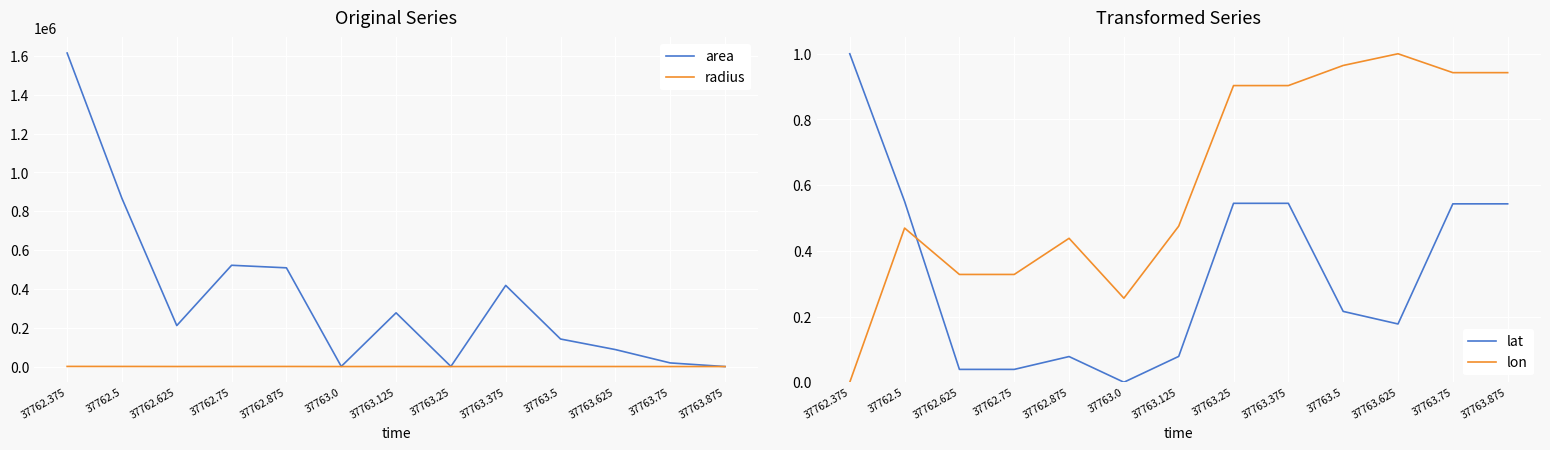

Reading left to right, transcribe all the data shown in this chart.

area: 37762.375=1615625.0	37762.5=866250.0	37762.625=211250.0	37762.75=521875.0	37762.875=508750.0	37763.0=625.0	37763.125=276875.0	37763.25=625.0	37763.375=418125.0	37763.5=141875.0	37763.625=87500.0	37763.75=18750.0	37763.875=0.0
radius: 37762.375=717.1	37762.5=525.1	37762.625=259.3	37762.75=407.6	37762.875=402.4	37763.0=14.1	37763.125=296.9	37763.25=14.1	37763.375=364.8	37763.5=212.5	37763.625=166.9	37763.75=77.3	37763.875=0.0
lat: 37762.375=1.0	37762.5=0.6	37762.625=0.0	37762.75=0.0	37762.875=0.1	37763.0=0.0	37763.125=0.1	37763.25=0.5	37763.375=0.5	37763.5=0.2	37763.625=0.2	37763.75=0.5	37763.875=0.5
lon: 37762.375=0.0	37762.5=0.5	37762.625=0.3	37762.75=0.3	37762.875=0.4	37763.0=0.3	37763.125=0.5	37763.25=0.9	37763.375=0.9	37763.5=1.0	37763.625=1.0	37763.75=0.9	37763.875=0.9